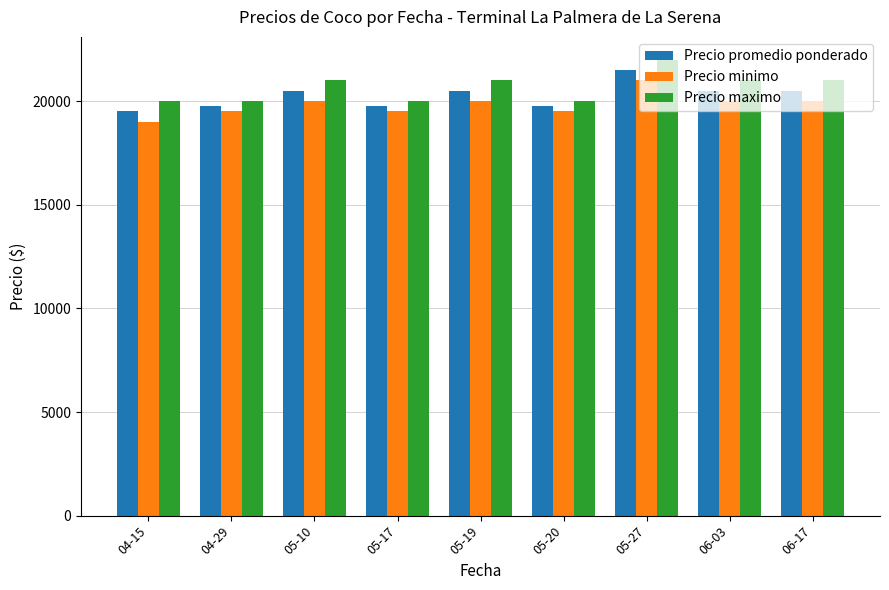

True or false: Precio maximo has a value of 26490 at 05-20.

False